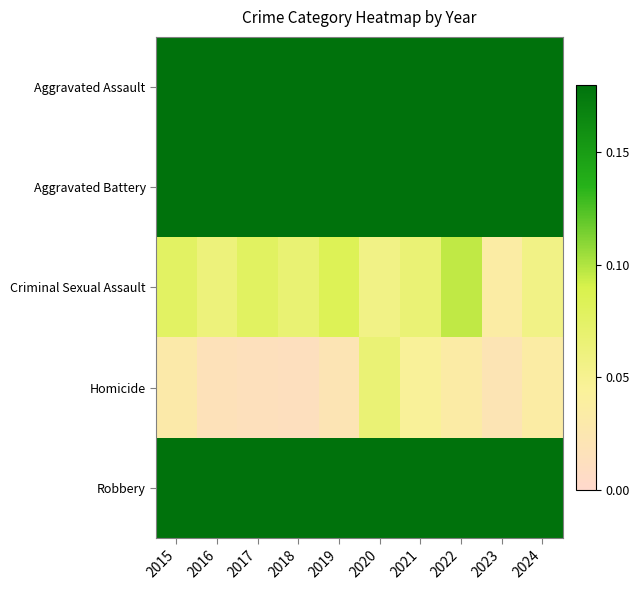

Reading left to right, extract all data points from this chart.

Aggravated Assault: 2015=0.2	2016=0.2	2017=0.2	2018=0.2	2019=0.2	2020=0.3	2021=0.2	2022=0.3	2023=0.2	2024=0.3
Aggravated Battery: 2015=0.4	2016=0.3	2017=0.3	2018=0.3	2019=0.4	2020=0.4	2021=0.4	2022=0.3	2023=0.3	2024=0.3
Criminal Sexual Assault: 2015=0.1	2016=0.1	2017=0.1	2018=0.1	2019=0.1	2020=0.1	2021=0.1	2022=0.1	2023=0.0	2024=0.1
Homicide: 2015=0.0	2016=0.0	2017=0.0	2018=0.0	2019=0.0	2020=0.1	2021=0.0	2022=0.0	2023=0.0	2024=0.0
Robbery: 2015=0.3	2016=0.4	2017=0.4	2018=0.4	2019=0.3	2020=0.2	2021=0.3	2022=0.2	2023=0.4	2024=0.4